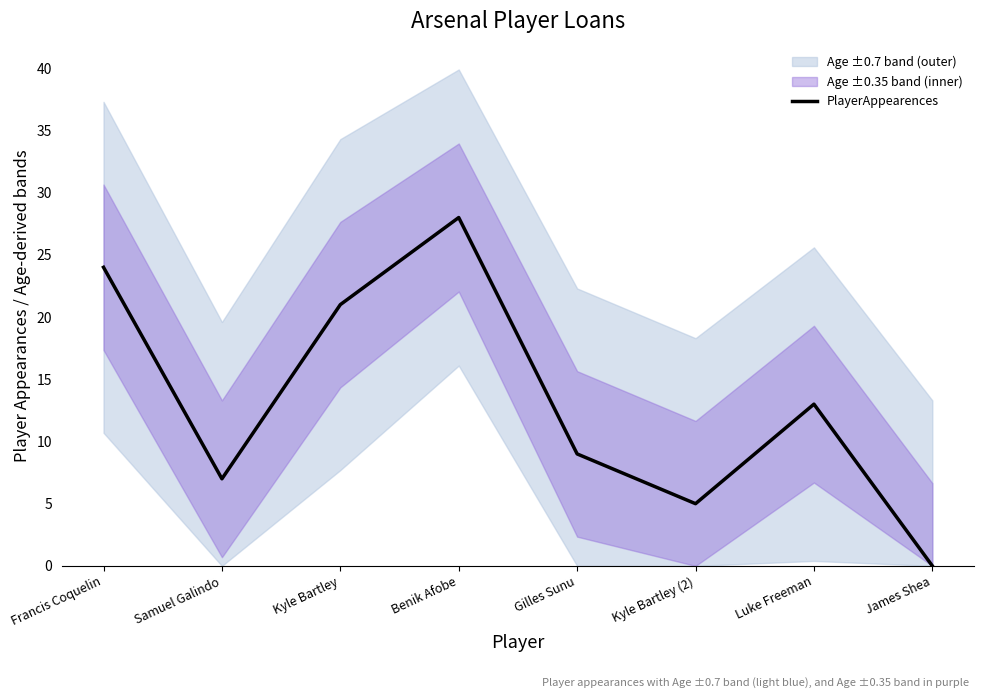

How many interior local valleys (lower than both neighbors) does the data have?

2